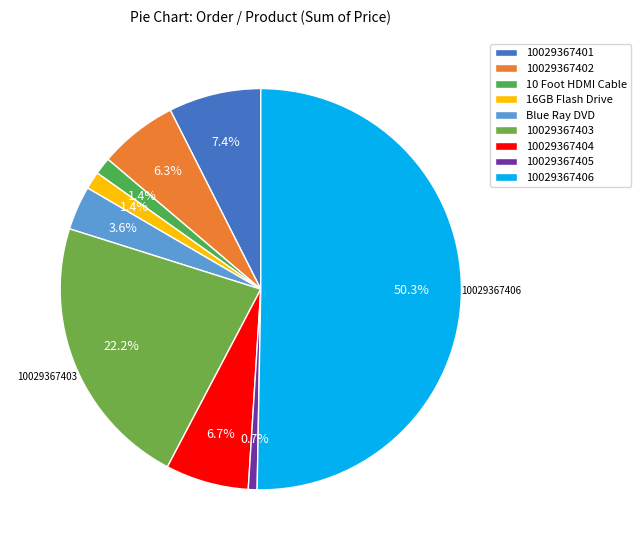

Approximately how many times larger is the value at 10029367406 compared to Blue Ray DVD?

14.2